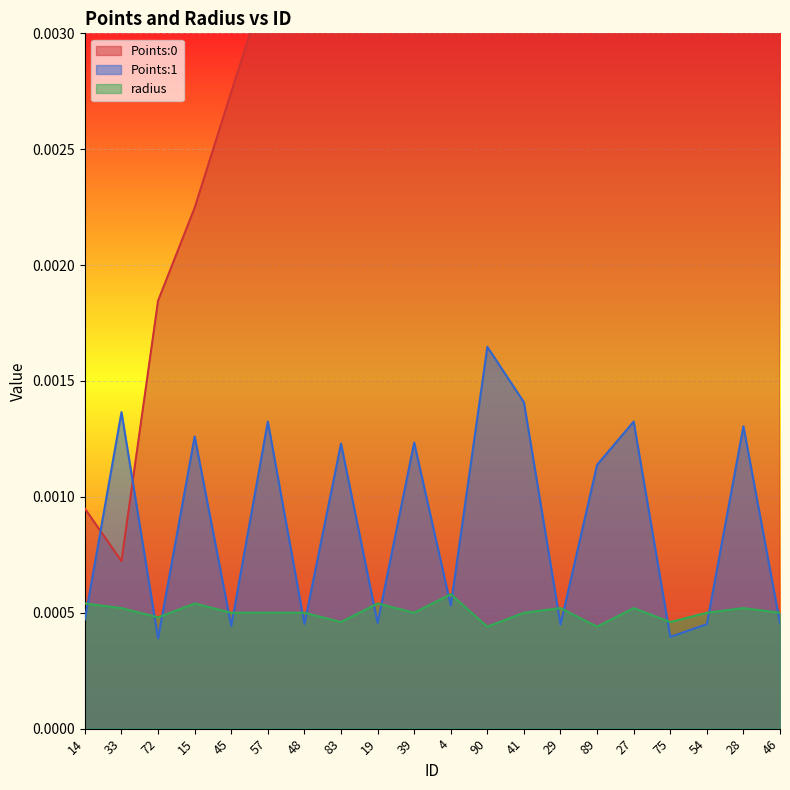

Is it true that Points:1 equals 0.0 at 29?

False